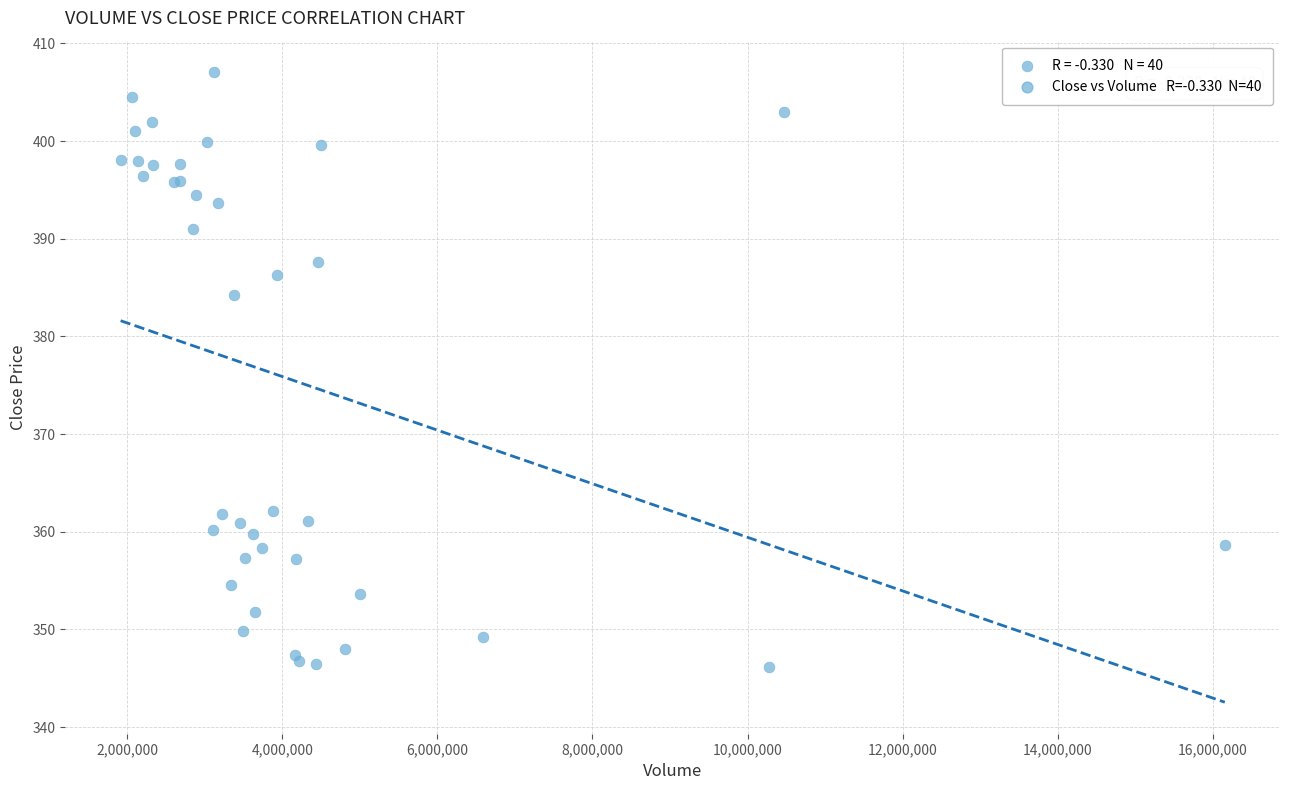

What Y value in the scatter plot is closest to 376?

384.2